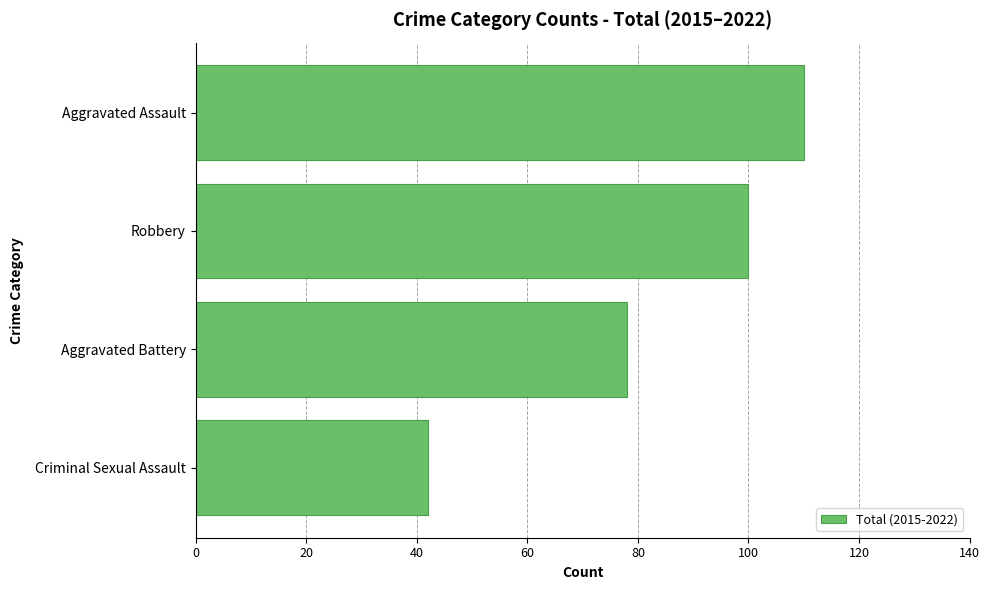

How many series are shown in this chart?

1